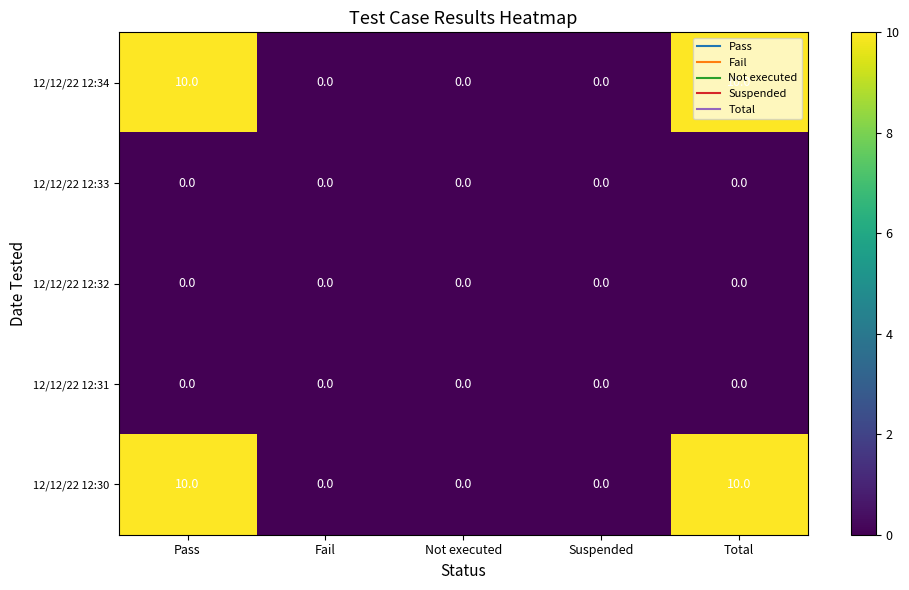

What is the average value of the 12/12/22 12:30 series?

4